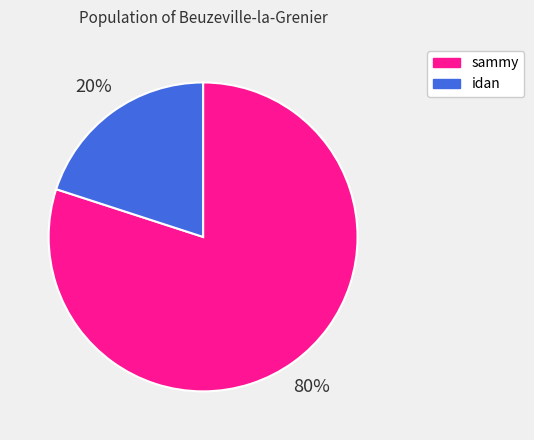

How many segments does this pie chart have?

2